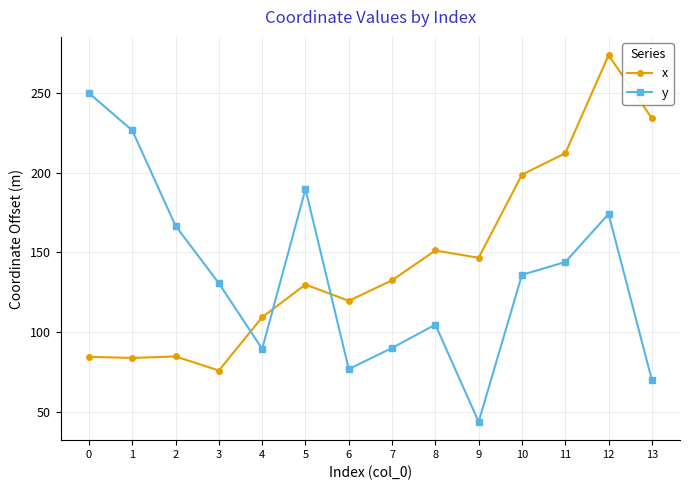

Read the x value at 8.

151.2